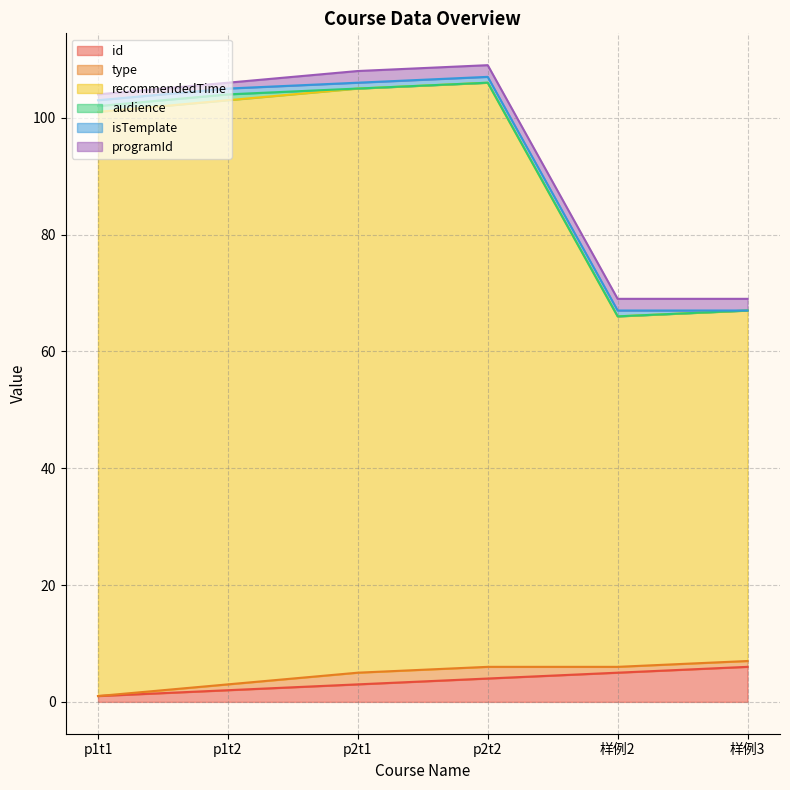

The value of audience at p1t1 is 0. True or false?

False